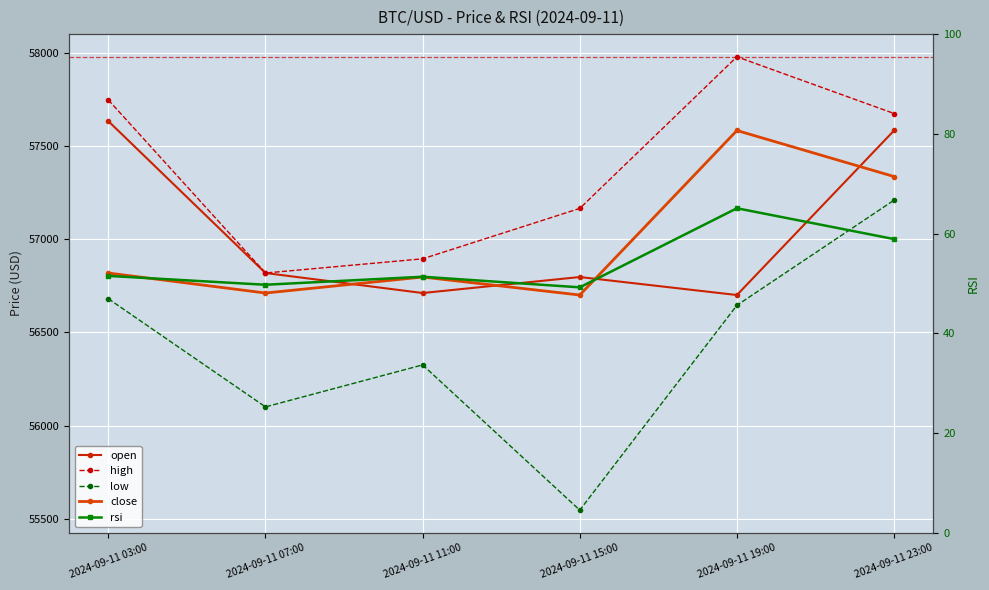

How many data points does each series have?

6